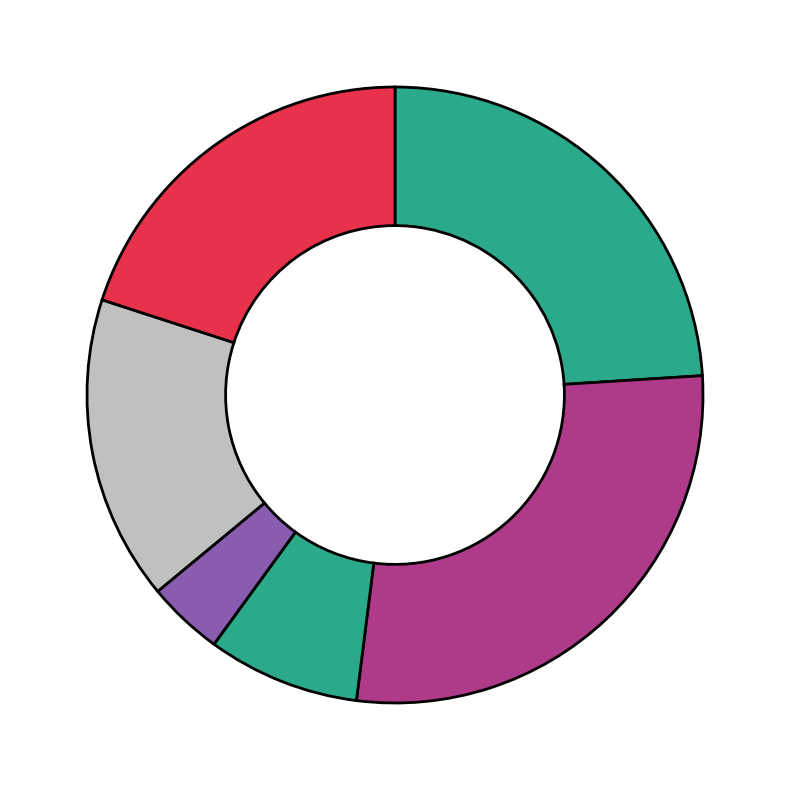

Does any single category account for the majority?

No